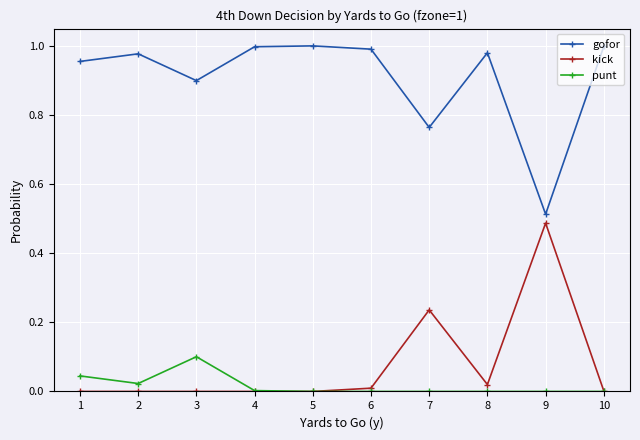

True or false: kick has a value of 0.0 at 3.

True